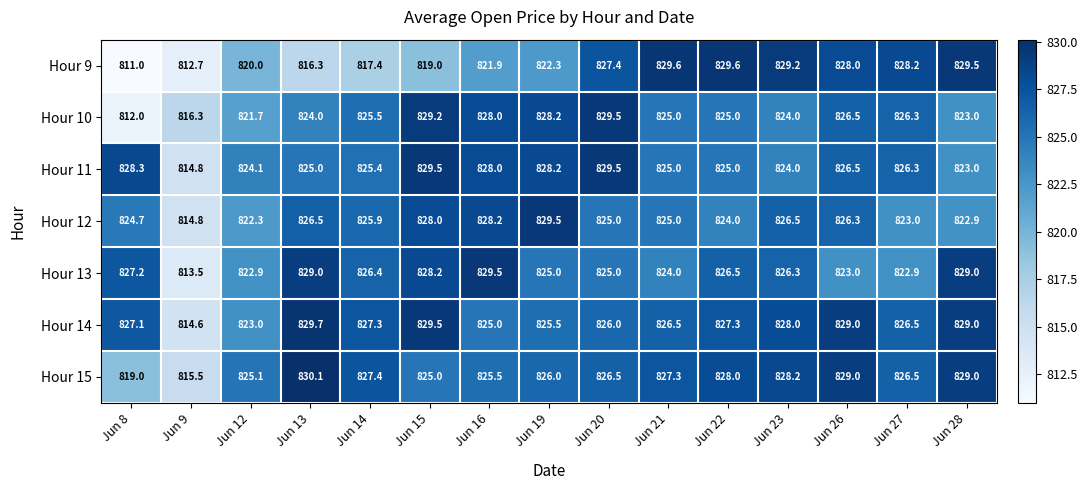

What is the difference between the second highest and second lowest values in the Hour 11 series?

6.5